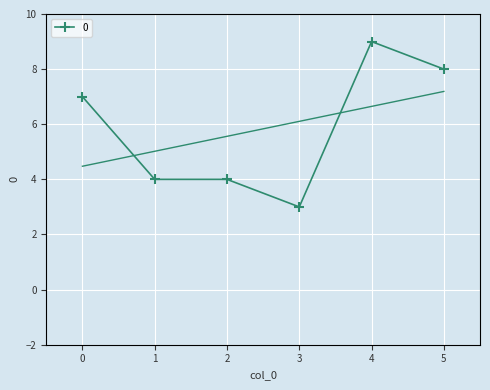

Is it true that the value at 2 is 1?

False